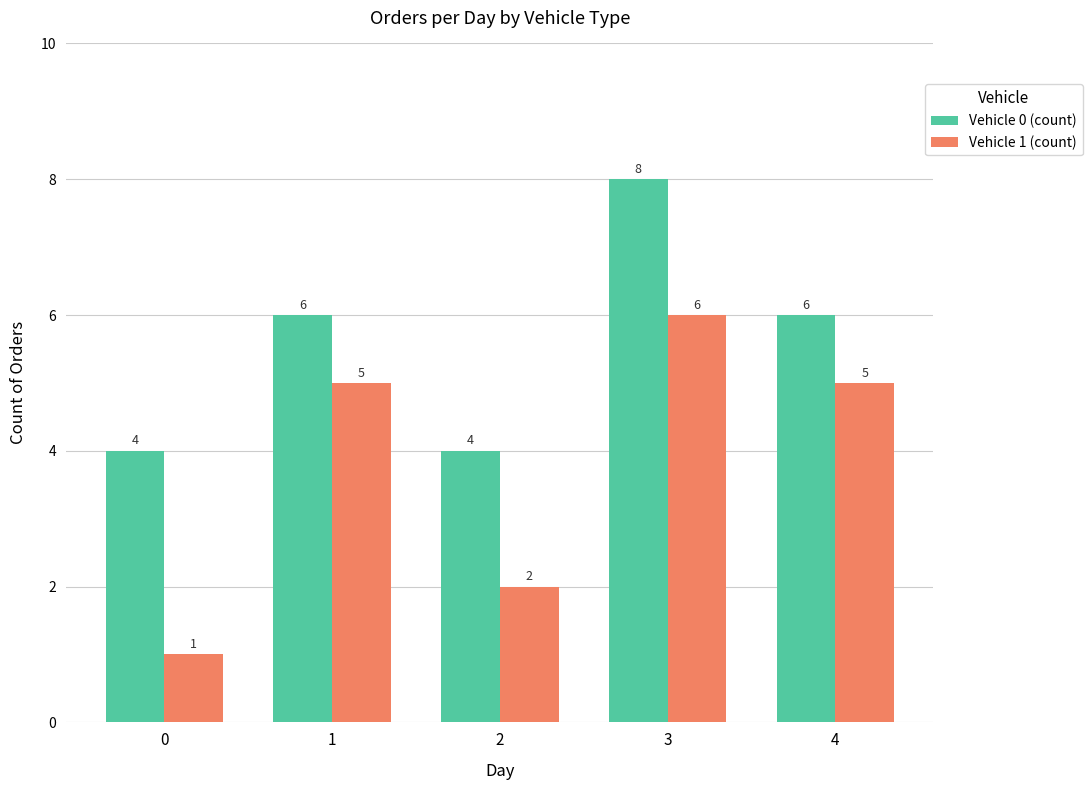

Is the value of Vehicle 0 (count) at 2 greater than the value of Vehicle 1 (count) at 1?

No